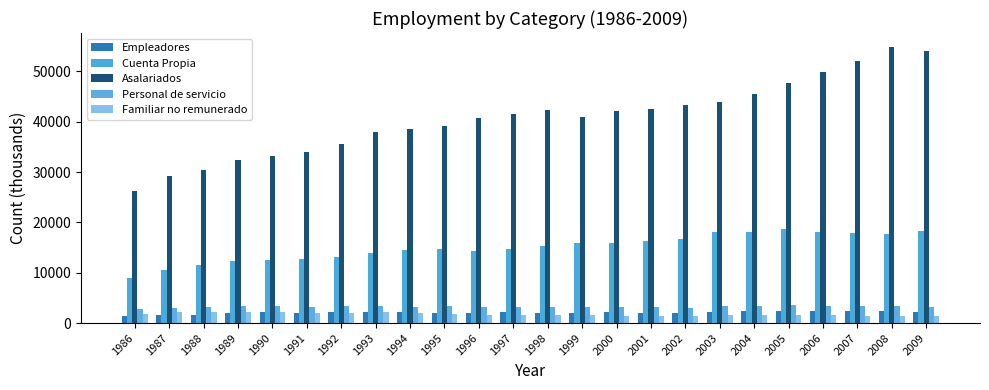

How many groups of bars are there?

24